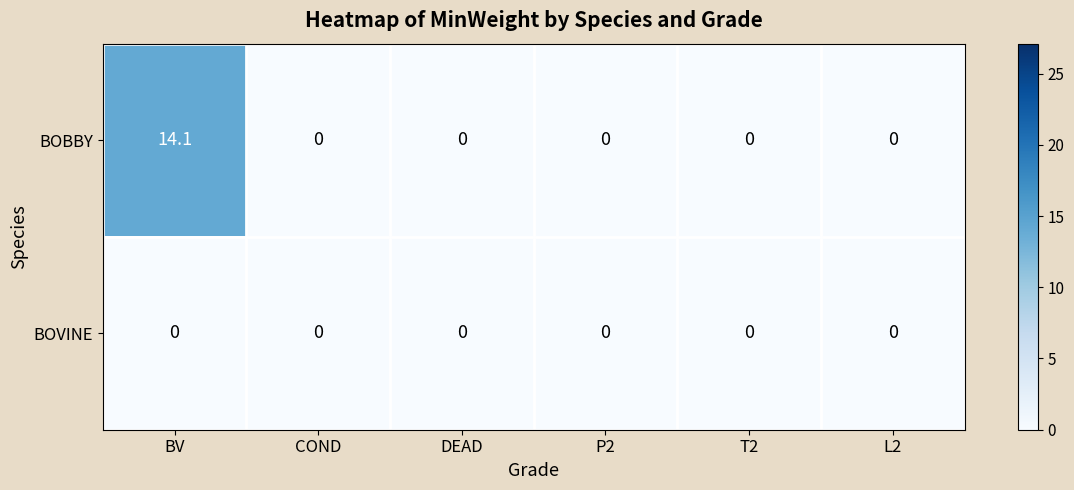

The BOBBY series shows 0.0 at L2. True or false?

True